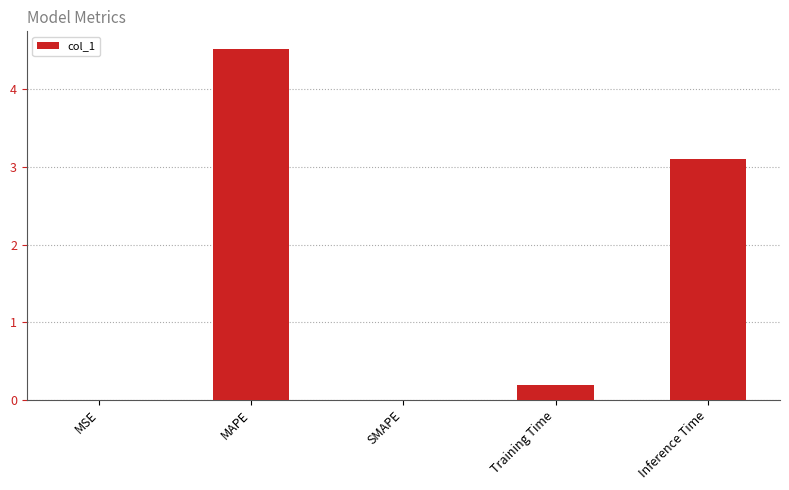

How many distinct data groups are displayed?

1